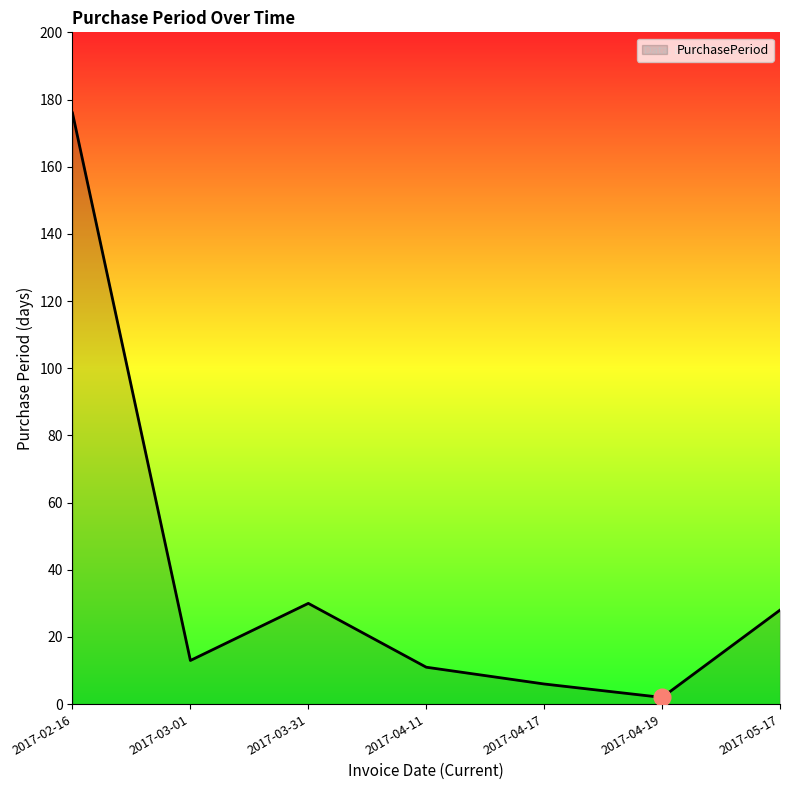

Count the number of categories in the chart.

7